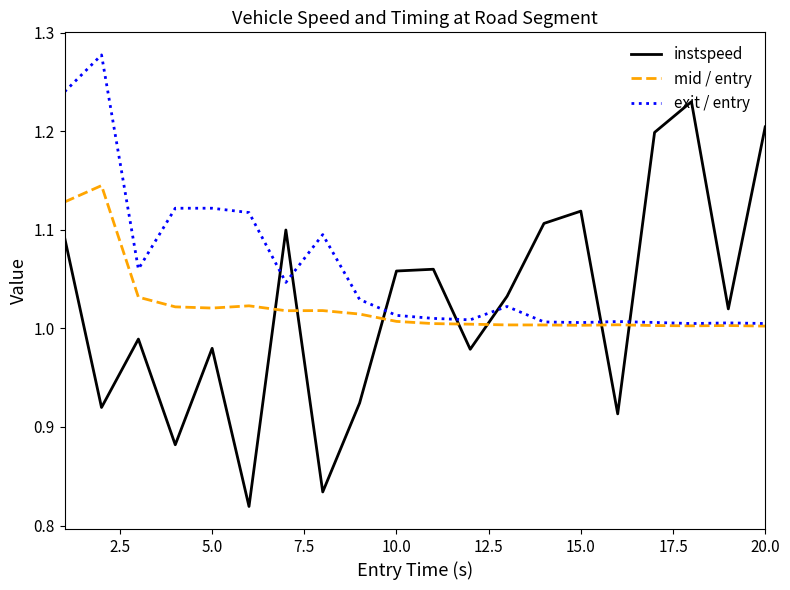

Which series ends up on top after the final intersection of instspeed and mid / entry?

instspeed